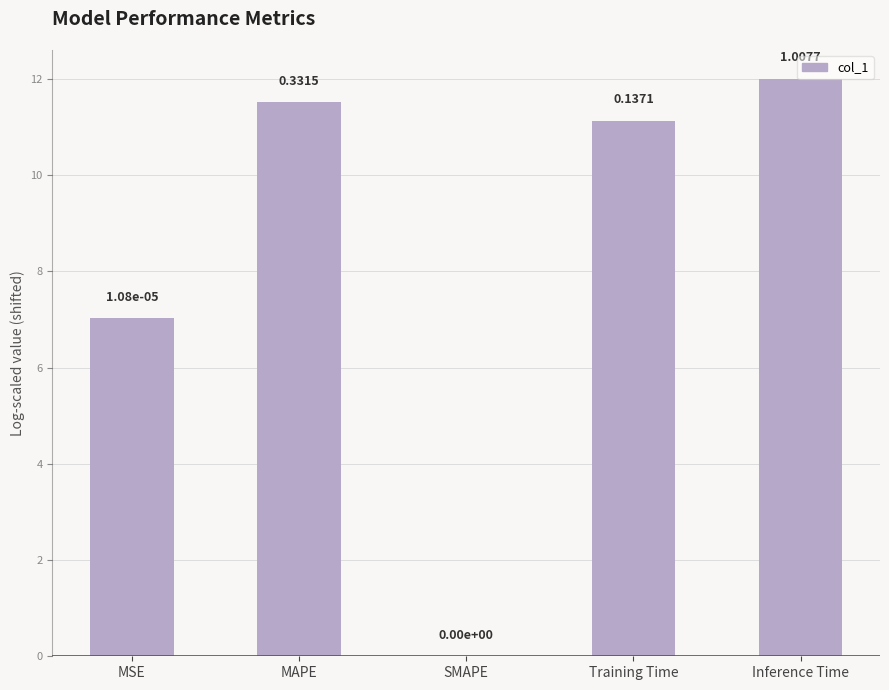

Rank the categories by value from lowest to highest.

SMAPE, MSE, Training Time, MAPE, Inference Time